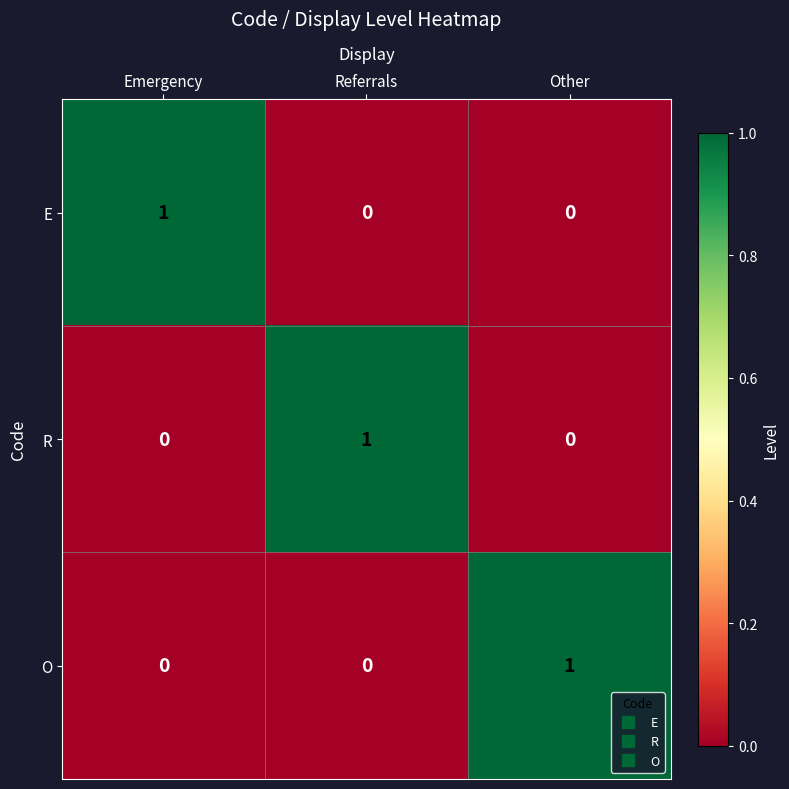

How many E values are between 0 and 1?

3